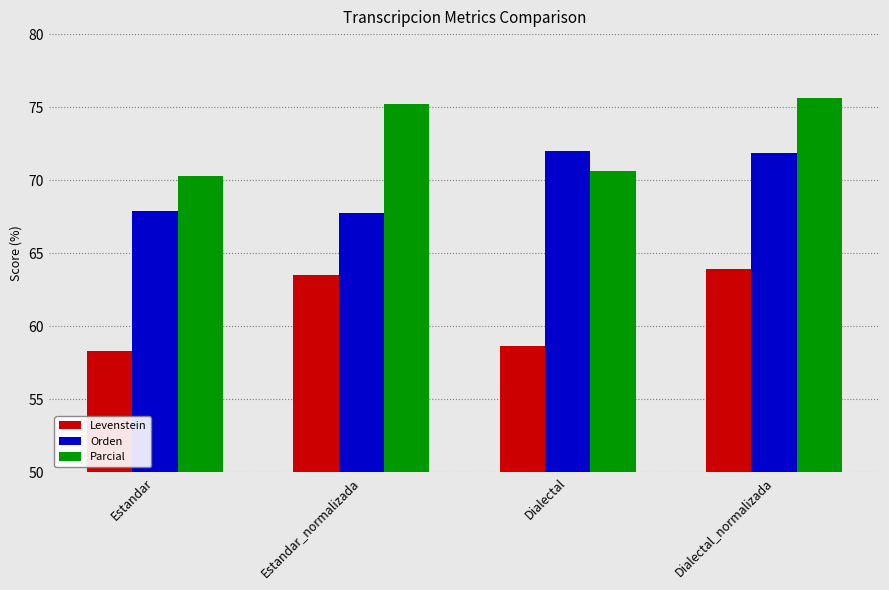

What is the average value of the Levenstein series?

61.1